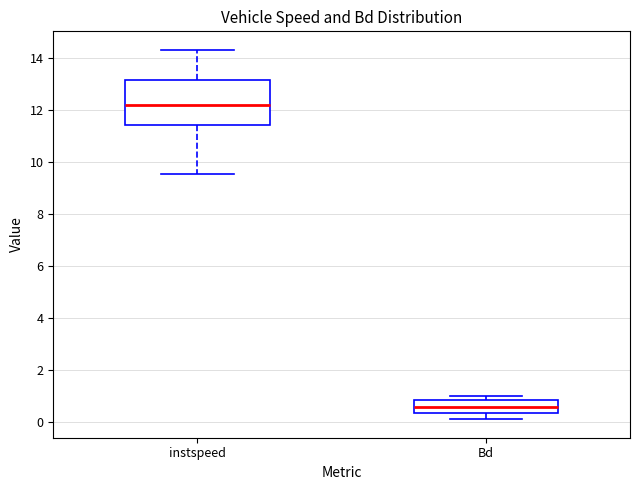

Reading left to right, transcribe this box plot: for each box, give where its median line is, the range the box spans, and where its two whiskers end, as read against the y-axis. The values are not printed on the chart, so give them approximately, as read against the axis.

instspeed: median 12.2, box 11.4 to 13.2, whiskers 9.6 to 14.4
Bd: median 0.6, box 0.4 to 0.8, whiskers 0.0 to 1.0